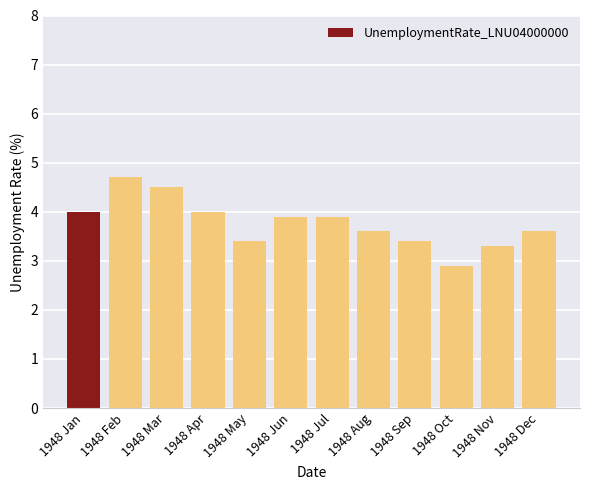

Reading left to right, what are all the values shown in this chart?

4.0	4.7	4.5	4.0	3.4	3.9	3.9	3.6	3.4	2.9	3.3	3.6